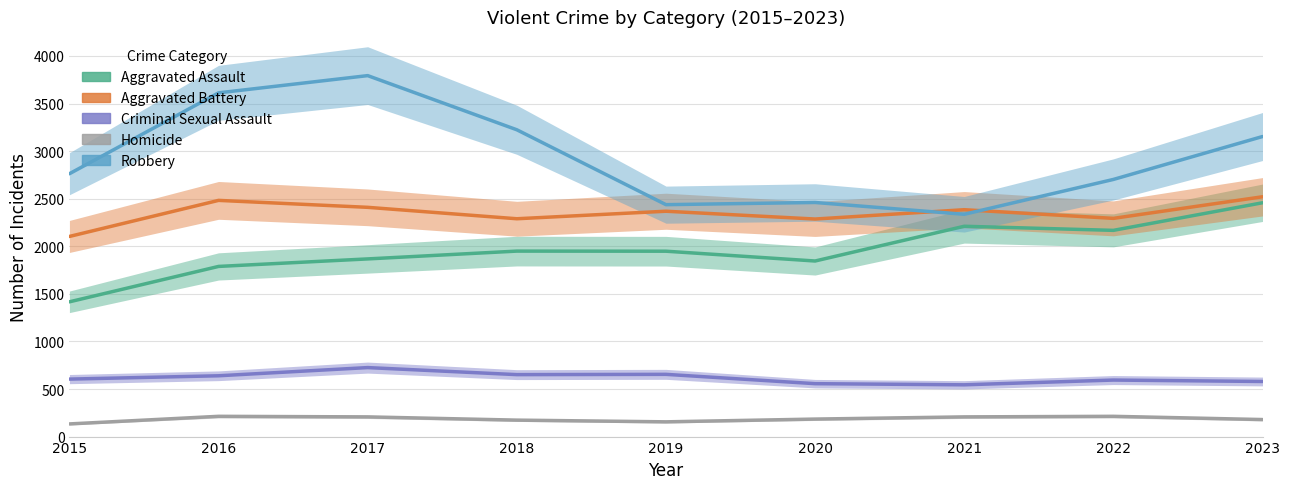

True or false: Robbery and Aggravated Assault intersect in this chart.

False